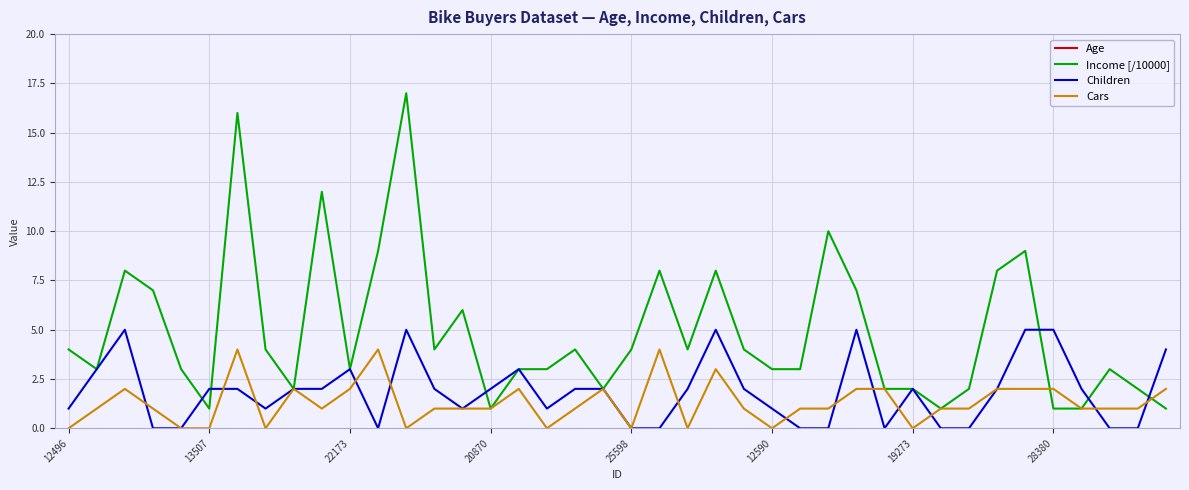

The value of Cars at 28380 is 2. True or false?

True